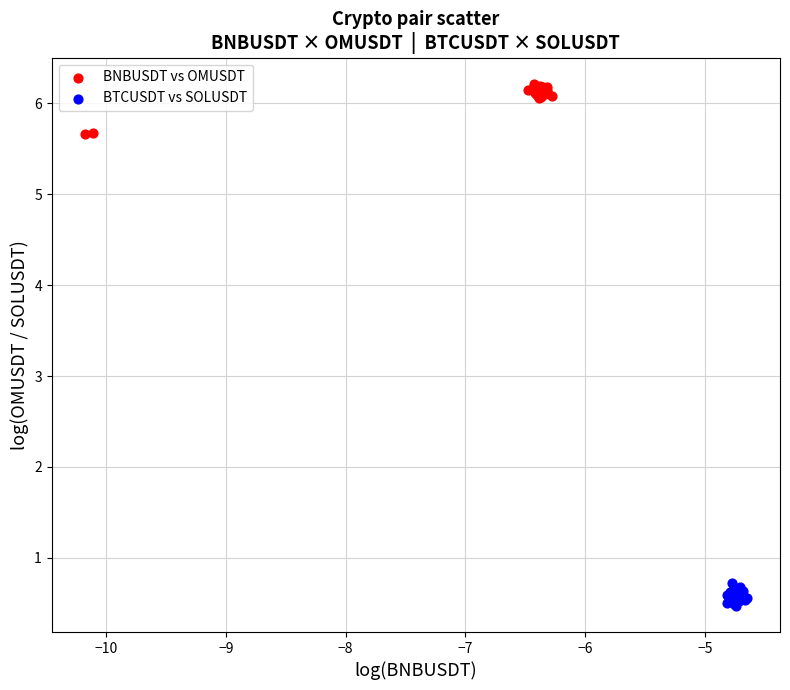

Which series contains the highest Y value?

BNBUSDT vs OMUSDT